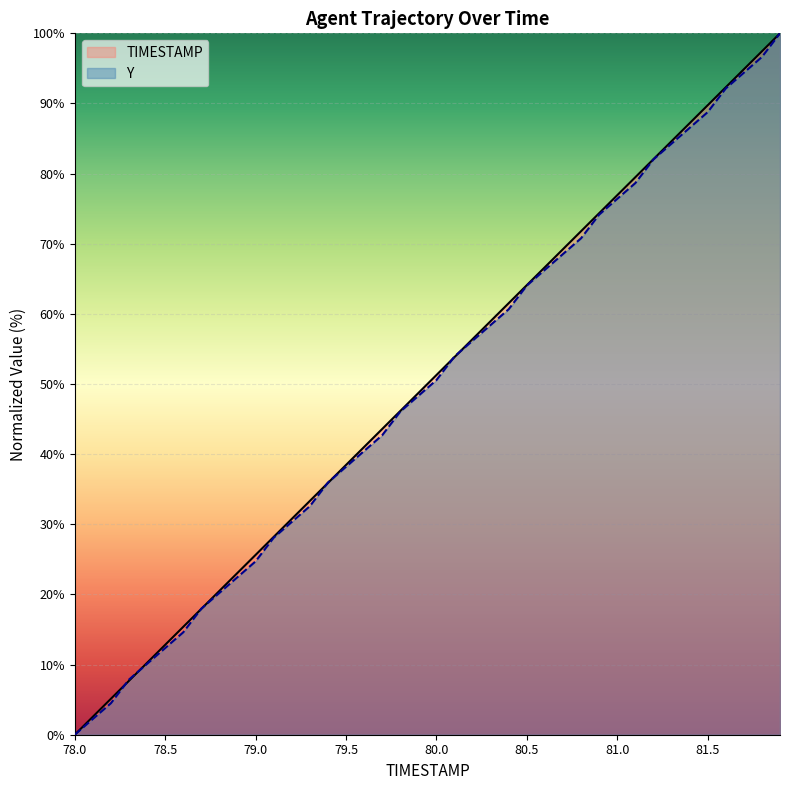

At which category is the sum across all series the highest?

81.9